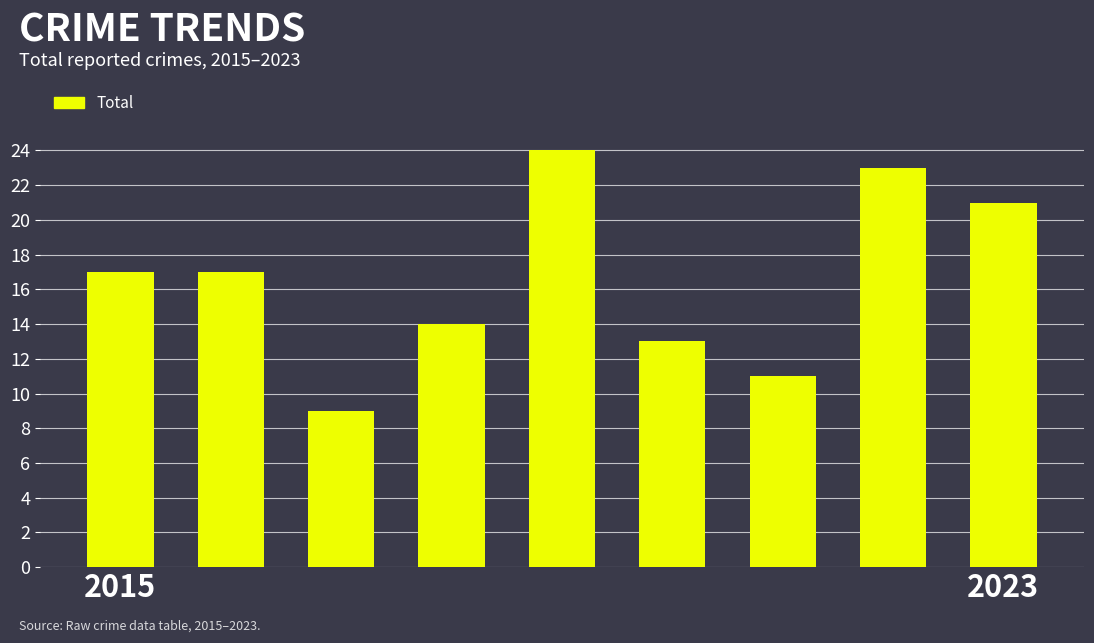

What is the value of the 2nd bar from the left?

17